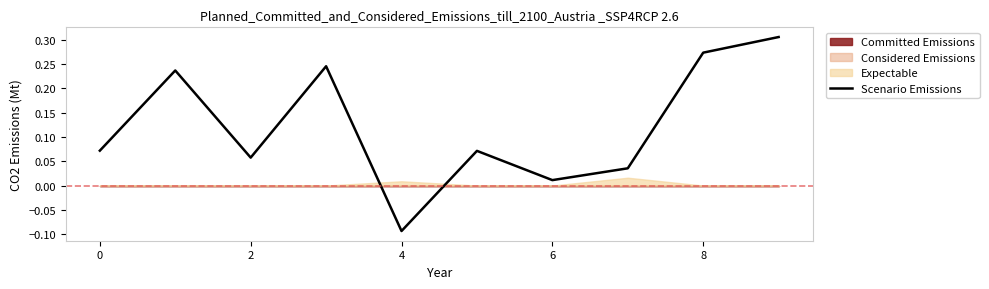

The value at 2 is 0.1. True or false?

False